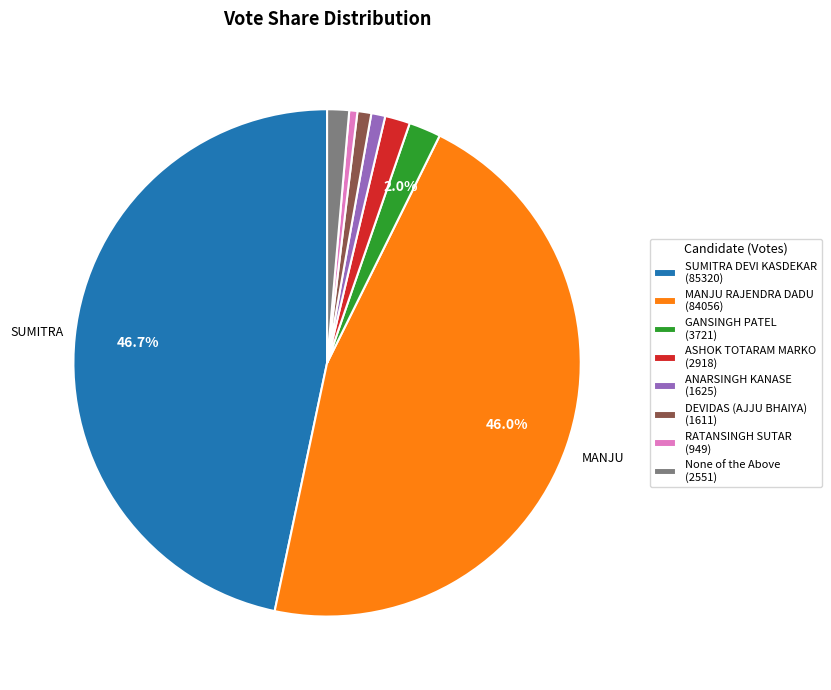

To the nearest percent, what is the combined percentage of MANJU RAJENDRA DADU and GANSINGH PATEL?

48%